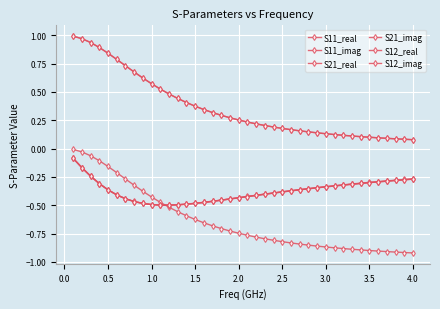

What is the greatest value displayed?

1.0